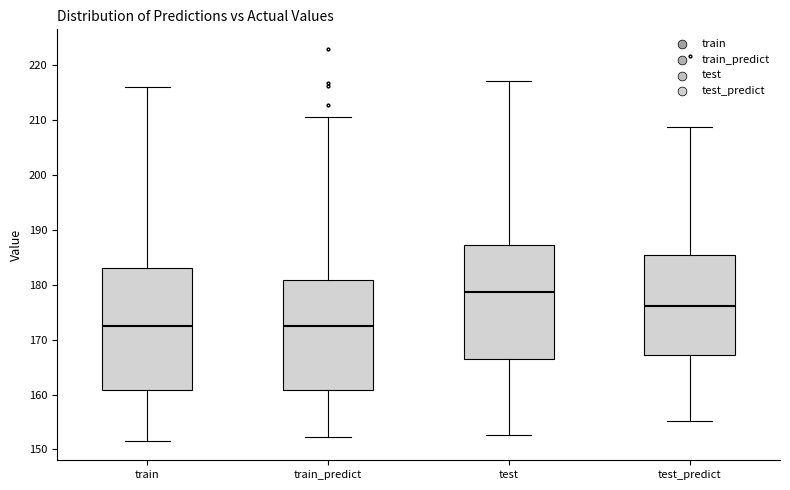

Reading left to right, read every box against the y-axis: the position of its median line, the range the box covers, and the ends of its whiskers. The values are not printed on the chart, so give them approximately, as read against the axis.

train: median 173, box 161 to 183, whiskers 152 to 216
train_predict: median 172, box 161 to 181, whiskers 152 to 211
test: median 179, box 167 to 187, whiskers 153 to 217
test_predict: median 176, box 167 to 185, whiskers 155 to 209